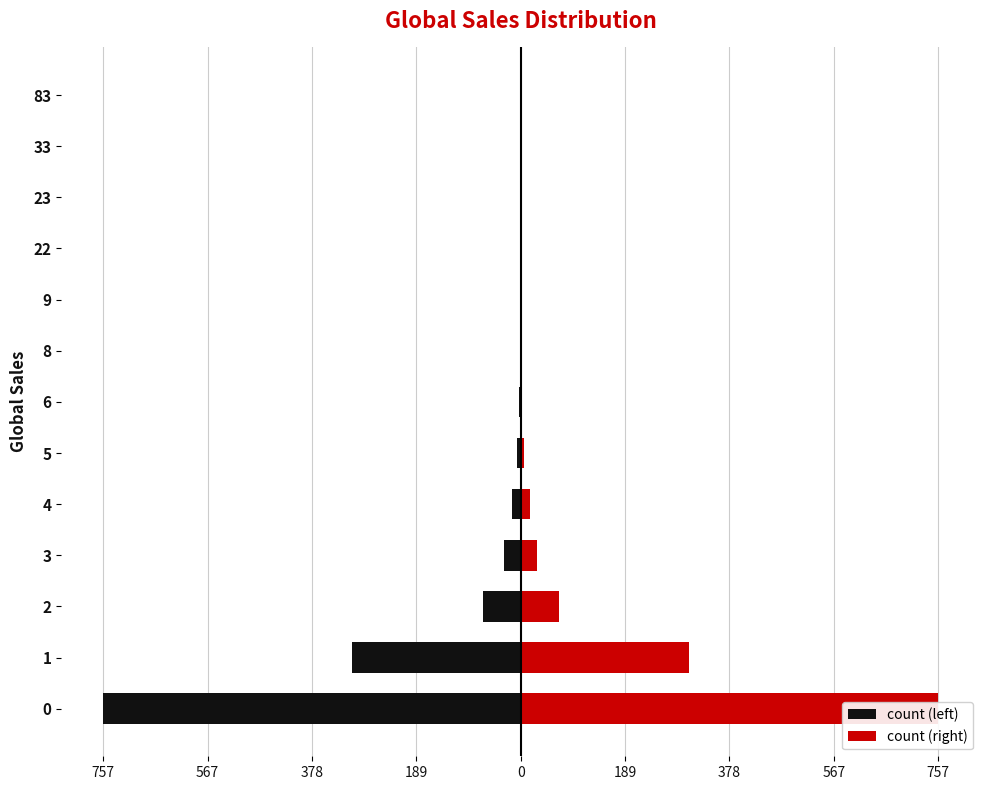

Is it true that count (right) equals 1 at 8?

False